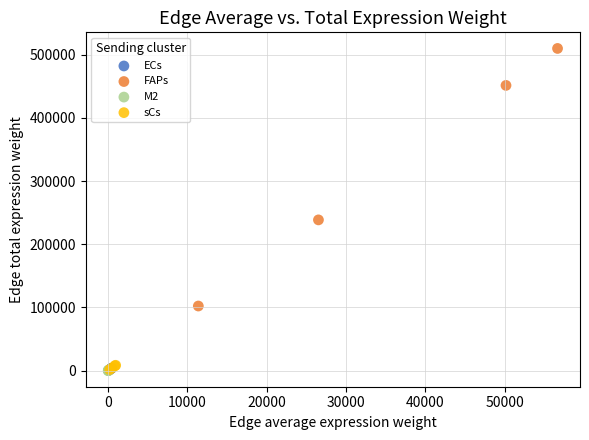

Which series contains the highest Y value?

FAPs